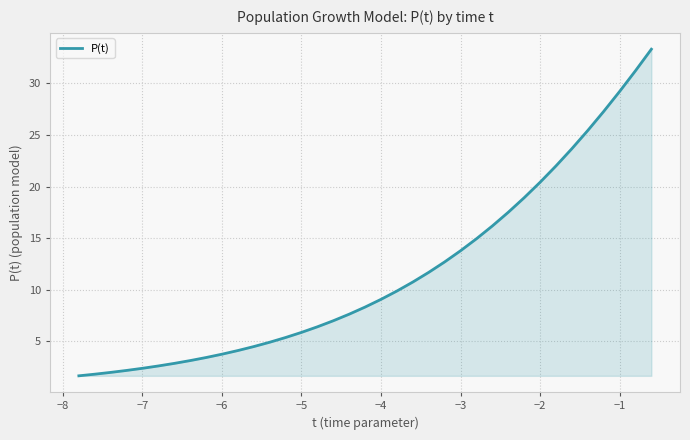

What is the maximum value shown in the chart?

33.3